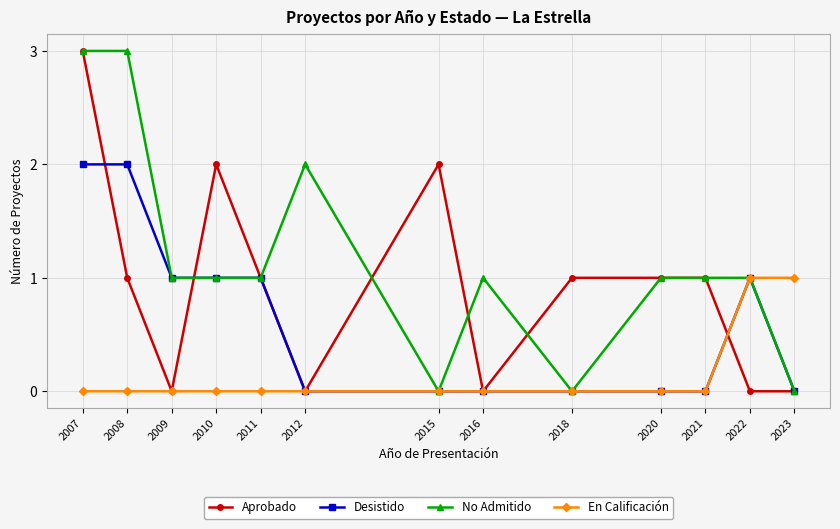

What is the value of the No Admitido point at the 4th from the left?

1